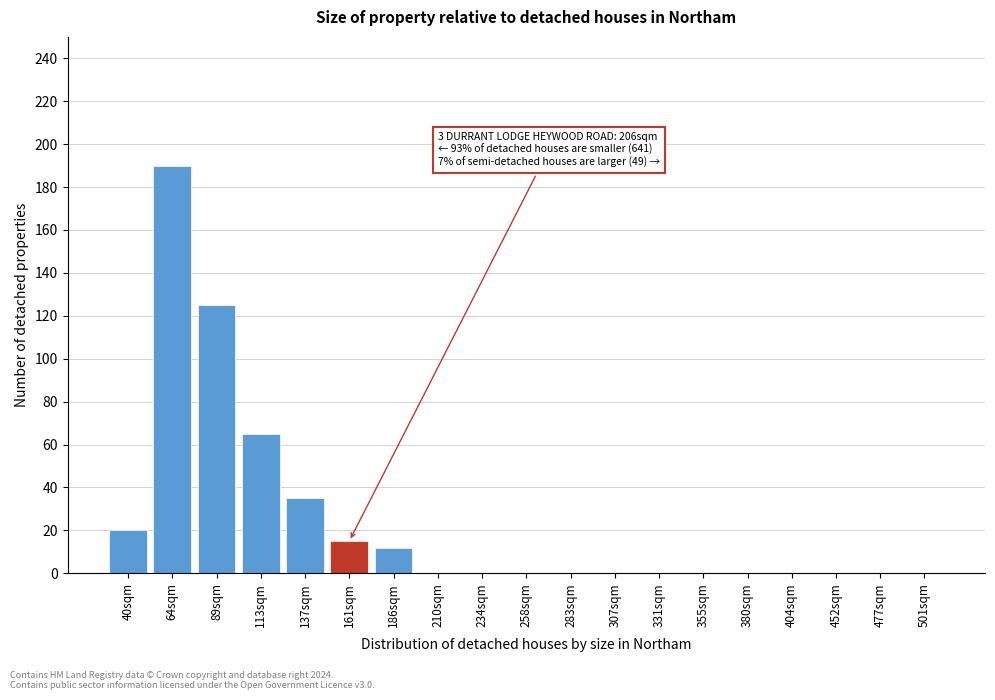

Reading left to right, extract all data points from this chart.

40sqm=20	64sqm=190	89sqm=125	113sqm=65	137sqm=35	161sqm=15	186sqm=12	210sqm=0	234sqm=0	258sqm=0	283sqm=0	307sqm=0	331sqm=0	355sqm=0	380sqm=0	404sqm=0	452sqm=0	477sqm=0	501sqm=0